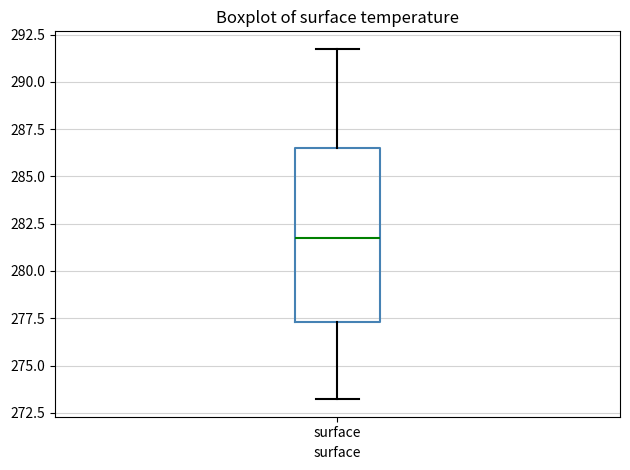

Transcribe this box plot: give where the median line is, the range the box spans, and where the two whiskers end, as read against the y-axis. The values are not printed on the chart, so give them approximately, as read against the axis.

median 281.5, box 277.5 to 286.5, whiskers 273.0 to 291.5